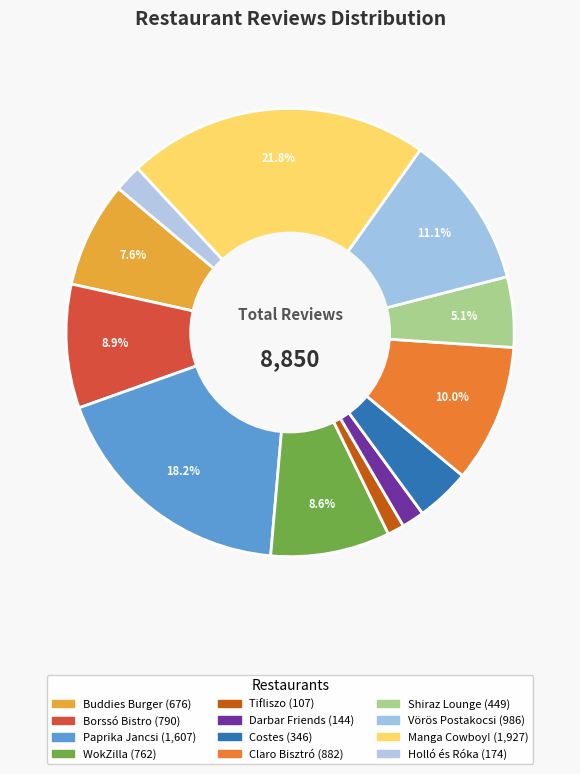

How much of the chart is everything except Costes?

96.1%